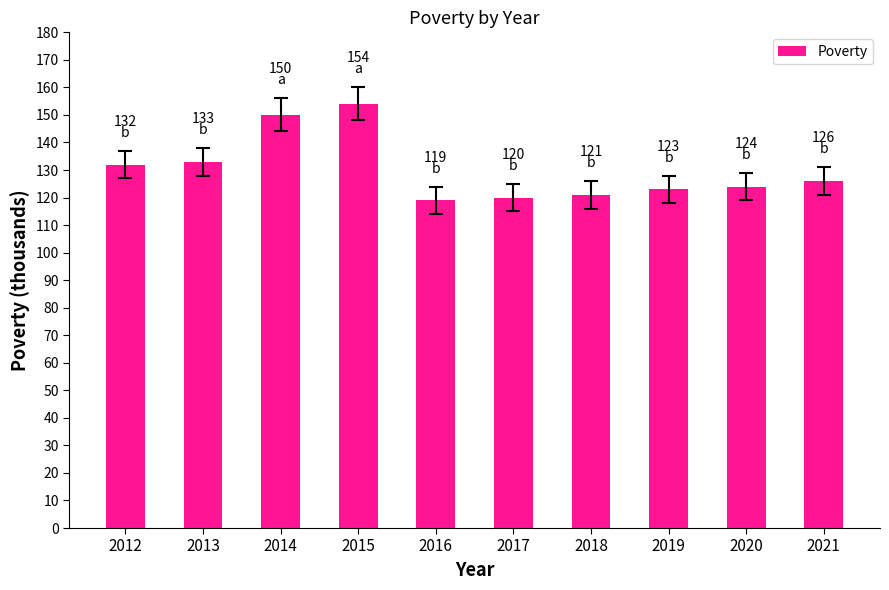

What is the difference between the second highest and second lowest values?

30